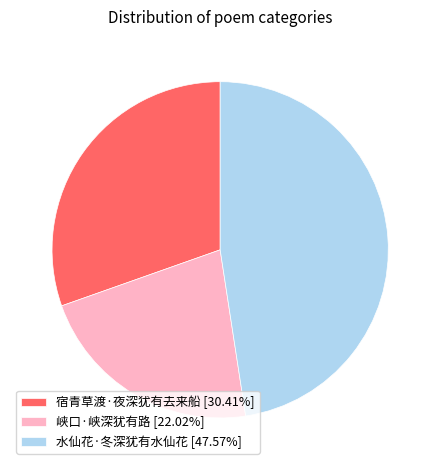

Is the sum of 峡口·峡深犹有路 [22.02%] and 宿青草渡·夜深犹有去来船 [30.41%] greater than half?

Yes